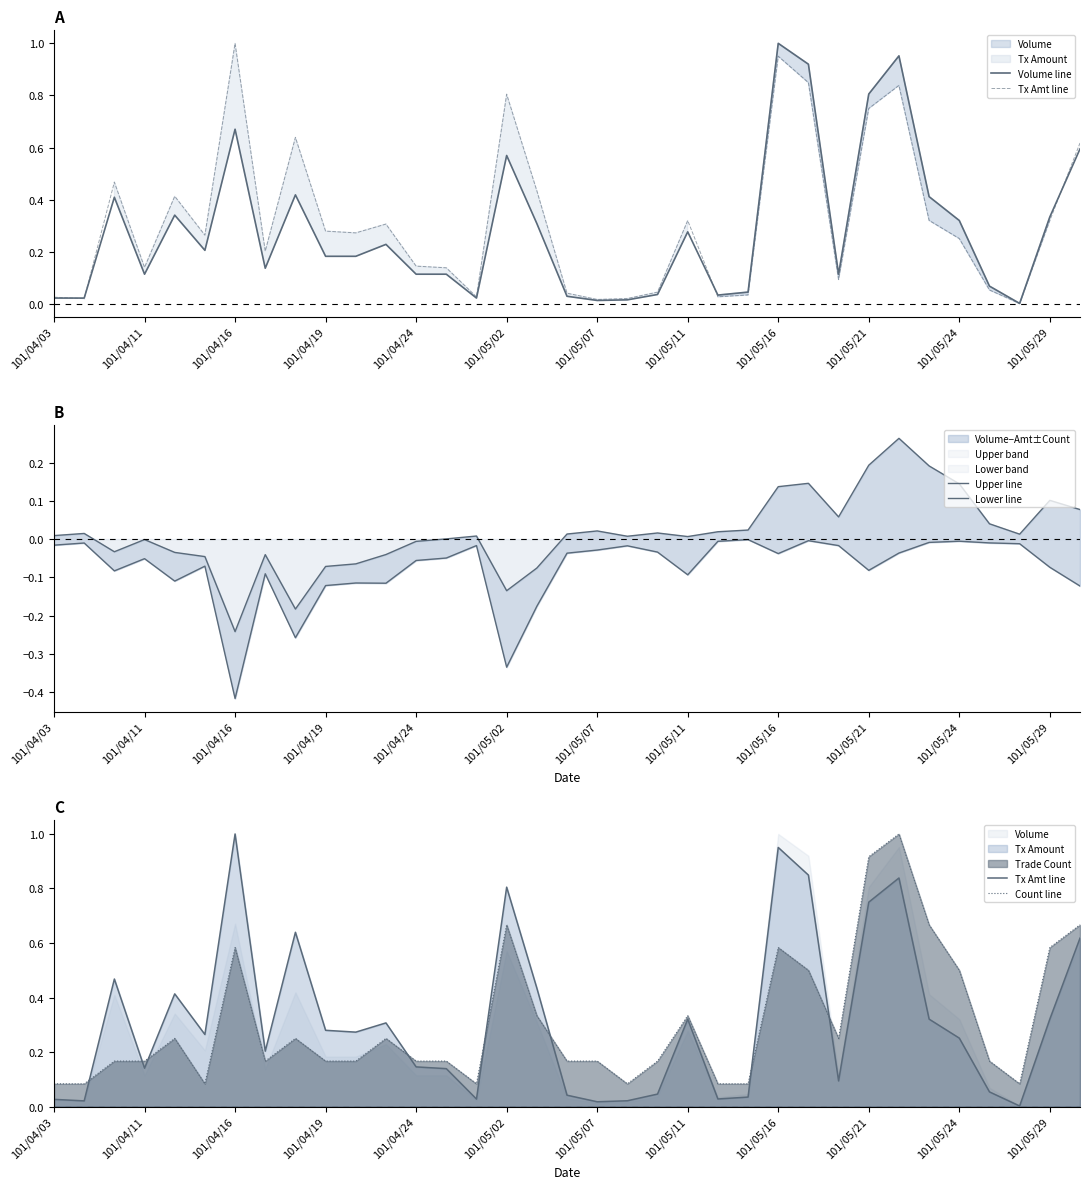

Reading left to right, transcribe all the data shown in this chart.

Volume line: 0.0	0.0	0.4	0.1	0.3	0.2	0.7	0.1	0.4	0.2	0.2	0.2	0.1	0.1	0.0	0.6	0.3	0.0	0.0	0.0	0.0	0.3	0.0	0.0	1.0	0.9	0.1	0.8	1.0	0.4	0.3	0.1	0.0	0.3	0.6
Tx Amt line: 0.0	0.0	0.5	0.1	0.4	0.3	1.0	0.2	0.6	0.3	0.3	0.3	0.1	0.1	0.0	0.8	0.4	0.0	0.0	0.0	0.0	0.3	0.0	0.0	1.0	0.8	0.1	0.7	0.8	0.3	0.3	0.1	0.0	0.3	0.6
Upper line: 0.0	0.0	-0.0	-0.0	-0.0	-0.0	-0.2	-0.0	-0.2	-0.1	-0.1	-0.0	-0.0	0.0	0.0	-0.1	-0.1	0.0	0.0	0.0	0.0	0.0	0.0	0.0	0.1	0.1	0.1	0.2	0.3	0.2	0.1	0.0	0.0	0.1	0.1
Lower line: -0.0	-0.0	-0.1	-0.1	-0.1	-0.1	-0.4	-0.1	-0.3	-0.1	-0.1	-0.1	-0.1	-0.0	-0.0	-0.3	-0.2	-0.0	-0.0	-0.0	-0.0	-0.1	-0.0	-0.0	-0.0	-0.0	-0.0	-0.1	-0.0	-0.0	-0.0	-0.0	-0.0	-0.1	-0.1
Count line: 0.1	0.1	0.2	0.2	0.2	0.1	0.6	0.2	0.2	0.2	0.2	0.2	0.2	0.2	0.1	0.7	0.3	0.2	0.2	0.1	0.2	0.3	0.1	0.1	0.6	0.5	0.2	0.9	1.0	0.7	0.5	0.2	0.1	0.6	0.7